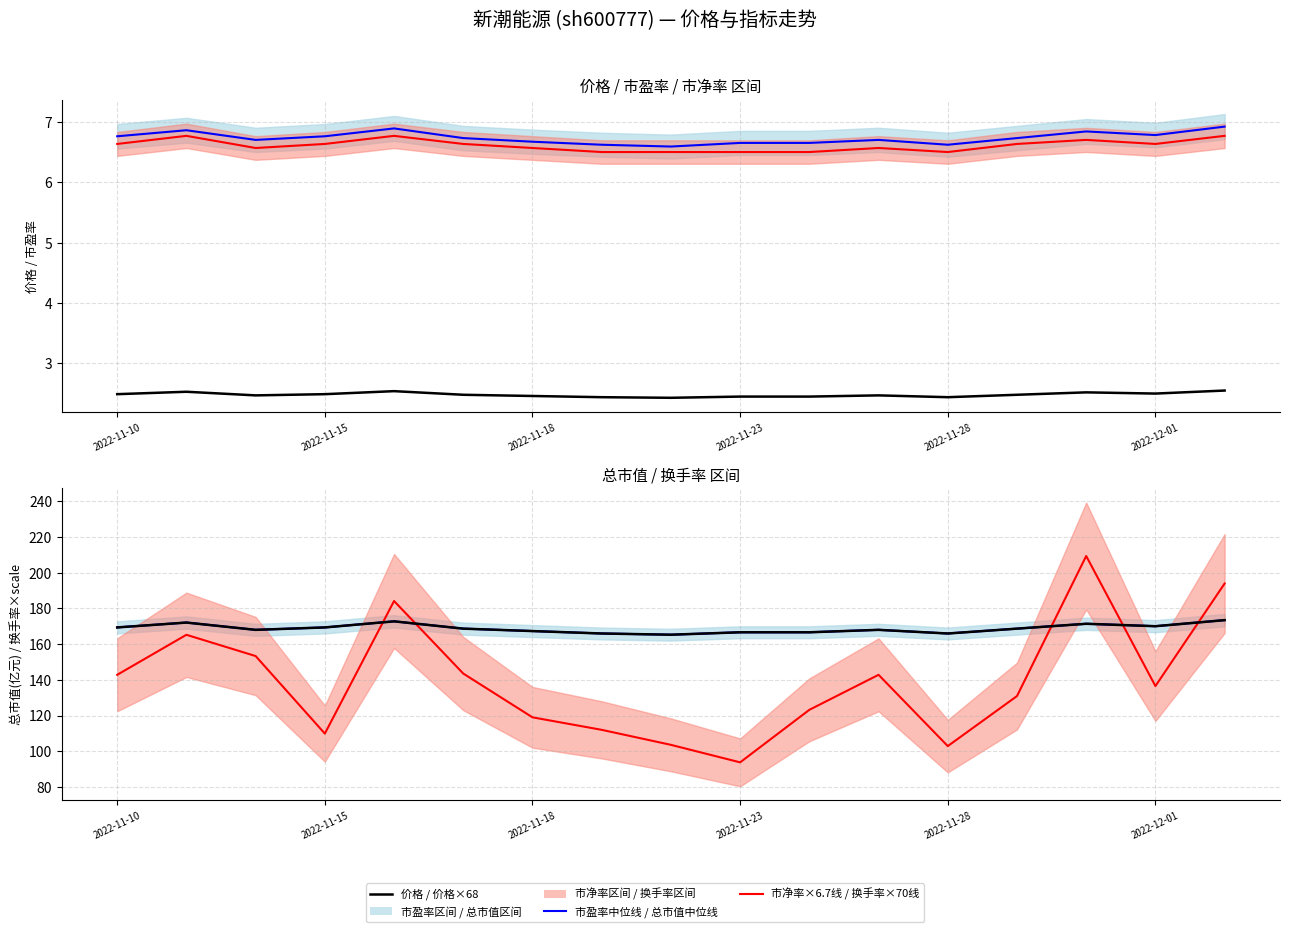

How many lines are shown in the chart?

6